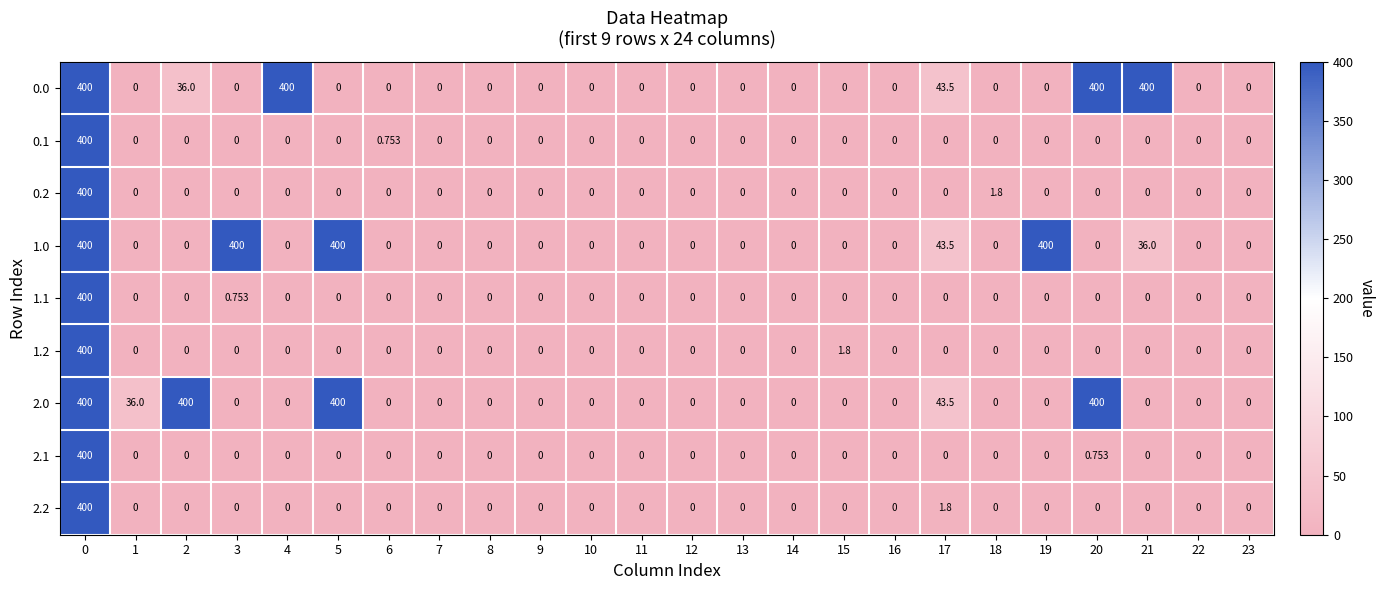

Reading left to right, transcribe all the data shown in this chart.

0.0: 0=400.0	1=0.0	2=36.0	3=0.0	4=400.0	5=0.0	6=0.0	7=0.0	8=0.0	9=0.0	10=0.0	11=0.0	12=0.0	13=0.0	14=0.0	15=0.0	16=0.0	17=43.5	18=0.0	19=0.0	20=400.0	21=400.0	22=0.0	23=0.0
0.1: 0=400.0	1=0.0	2=0.0	3=0.0	4=0.0	5=0.0	6=0.8	7=0.0	8=0.0	9=0.0	10=0.0	11=0.0	12=0.0	13=0.0	14=0.0	15=0.0	16=0.0	17=0.0	18=0.0	19=0.0	20=0.0	21=0.0	22=0.0	23=0.0
0.2: 0=400.0	1=0.0	2=0.0	3=0.0	4=0.0	5=0.0	6=0.0	7=0.0	8=0.0	9=0.0	10=0.0	11=0.0	12=0.0	13=0.0	14=0.0	15=0.0	16=0.0	17=0.0	18=1.8	19=0.0	20=0.0	21=0.0	22=0.0	23=0.0
1.0: 0=400.0	1=0.0	2=0.0	3=400.0	4=0.0	5=400.0	6=0.0	7=0.0	8=0.0	9=0.0	10=0.0	11=0.0	12=0.0	13=0.0	14=0.0	15=0.0	16=0.0	17=43.5	18=0.0	19=400.0	20=0.0	21=36.0	22=0.0	23=0.0
1.1: 0=400.0	1=0.0	2=0.0	3=0.8	4=0.0	5=0.0	6=0.0	7=0.0	8=0.0	9=0.0	10=0.0	11=0.0	12=0.0	13=0.0	14=0.0	15=0.0	16=0.0	17=0.0	18=0.0	19=0.0	20=0.0	21=0.0	22=0.0	23=0.0
1.2: 0=400.0	1=0.0	2=0.0	3=0.0	4=0.0	5=0.0	6=0.0	7=0.0	8=0.0	9=0.0	10=0.0	11=0.0	12=0.0	13=0.0	14=0.0	15=1.8	16=0.0	17=0.0	18=0.0	19=0.0	20=0.0	21=0.0	22=0.0	23=0.0
2.0: 0=400.0	1=36.0	2=400.0	3=0.0	4=0.0	5=400.0	6=0.0	7=0.0	8=0.0	9=0.0	10=0.0	11=0.0	12=0.0	13=0.0	14=0.0	15=0.0	16=0.0	17=43.5	18=0.0	19=0.0	20=400.0	21=0.0	22=0.0	23=0.0
2.1: 0=400.0	1=0.0	2=0.0	3=0.0	4=0.0	5=0.0	6=0.0	7=0.0	8=0.0	9=0.0	10=0.0	11=0.0	12=0.0	13=0.0	14=0.0	15=0.0	16=0.0	17=0.0	18=0.0	19=0.0	20=0.8	21=0.0	22=0.0	23=0.0
2.2: 0=400.0	1=0.0	2=0.0	3=0.0	4=0.0	5=0.0	6=0.0	7=0.0	8=0.0	9=0.0	10=0.0	11=0.0	12=0.0	13=0.0	14=0.0	15=0.0	16=0.0	17=1.8	18=0.0	19=0.0	20=0.0	21=0.0	22=0.0	23=0.0